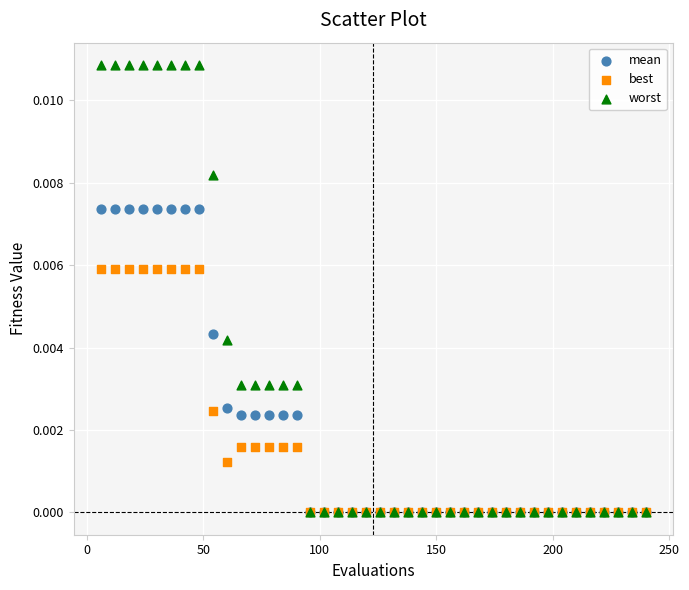

Which series has the largest Y range (max minus min)?

worst